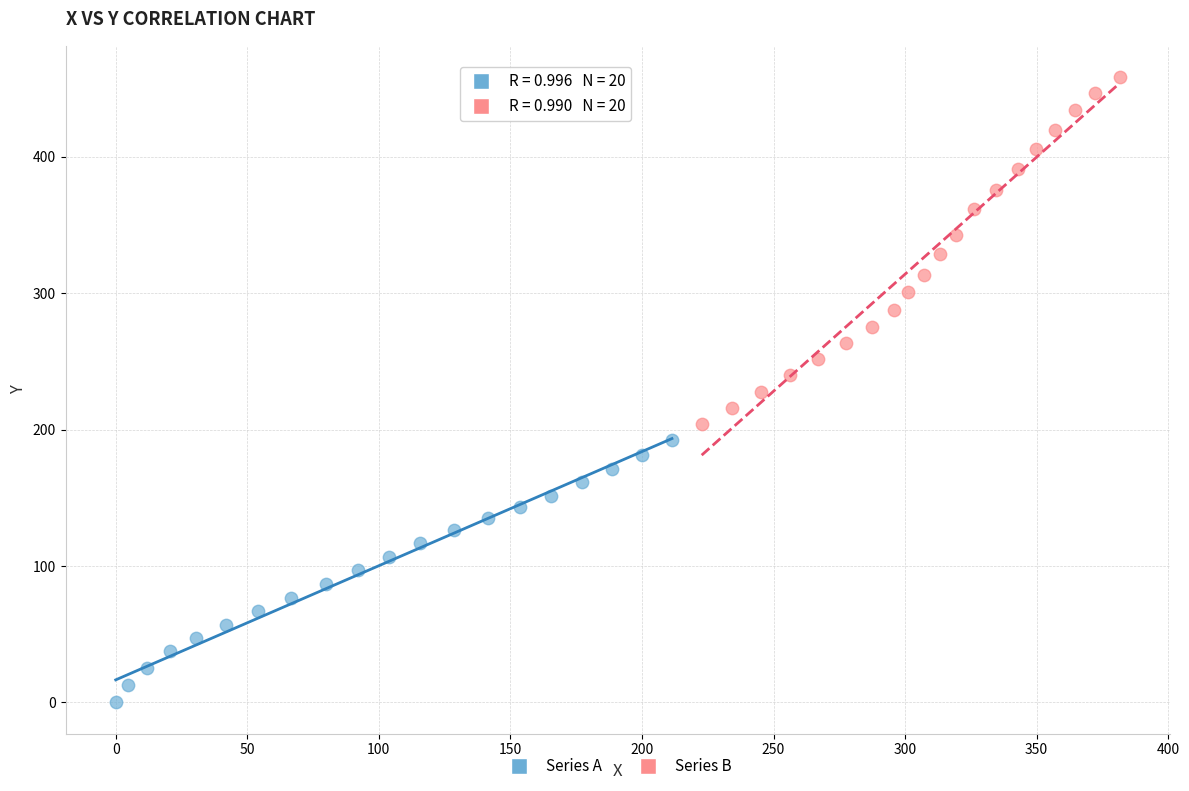

Which series has the largest Y range (max minus min)?

Series B